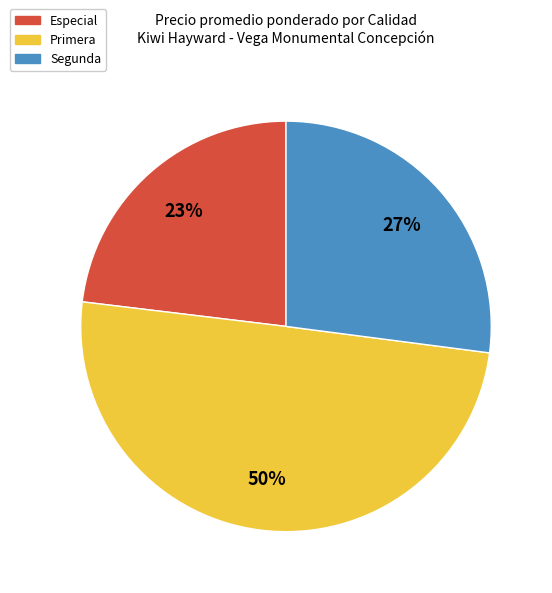

Count the number of slices in the pie.

3